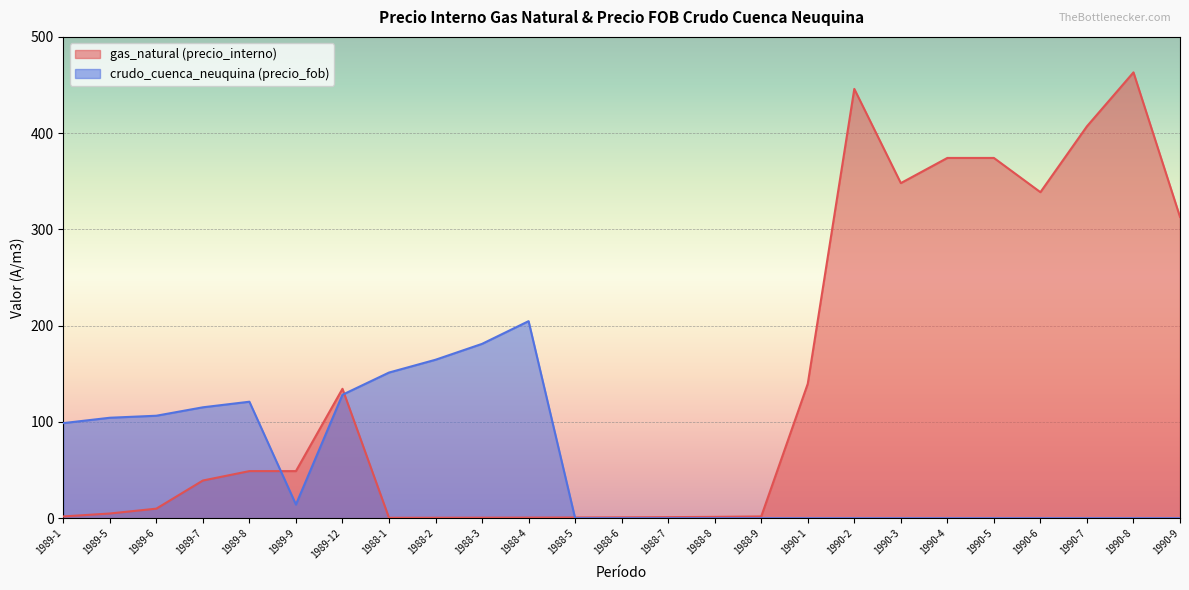

Between 1989-7 and 1988-5, which series saw the biggest shift?

crudo_cuenca_neuquina (precio_fob)